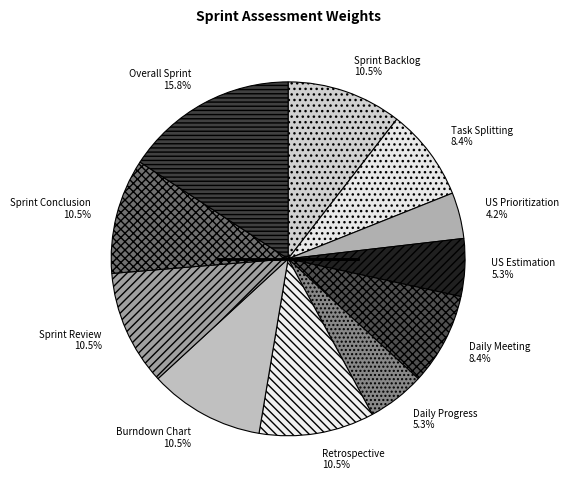

Does any single category account for the majority?

No